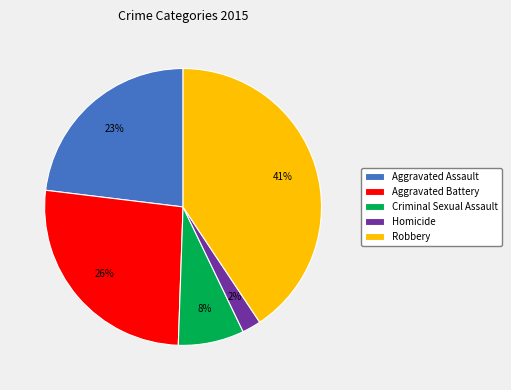

Is it true that Robbery is 50% of the pie?

False